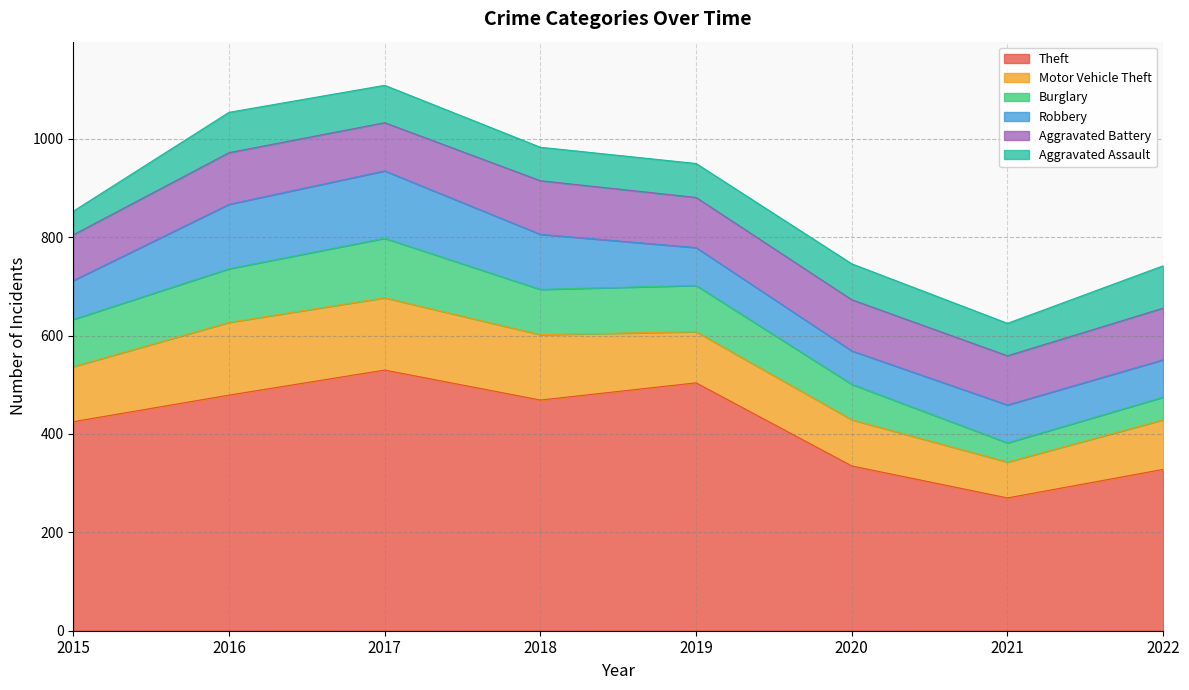

The Burglary series shows 195 at 2016. True or false?

False